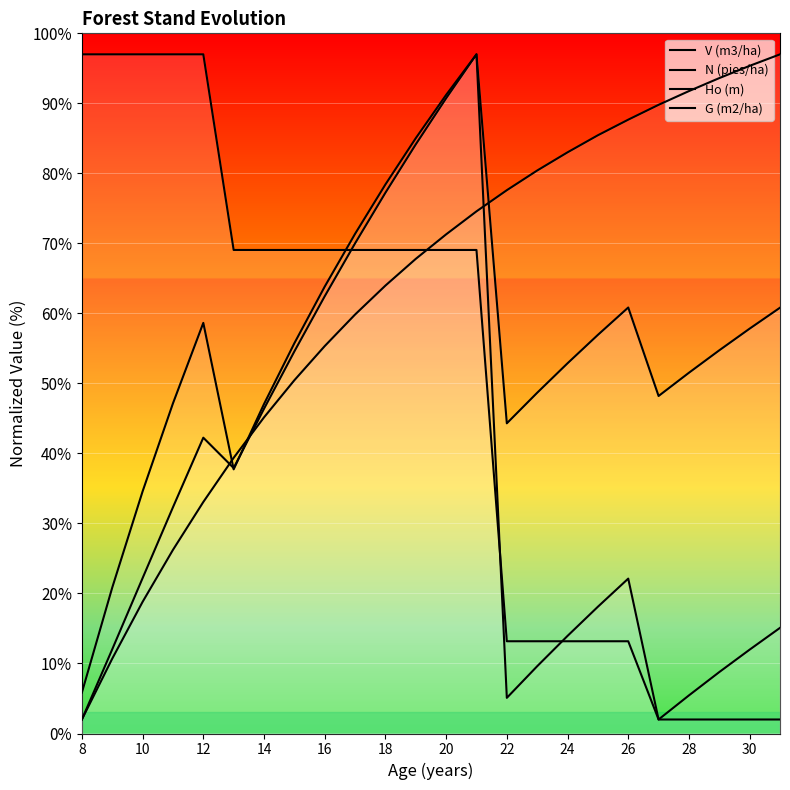

What is the difference between the Ho (m) values at 20 and 18?

5.8